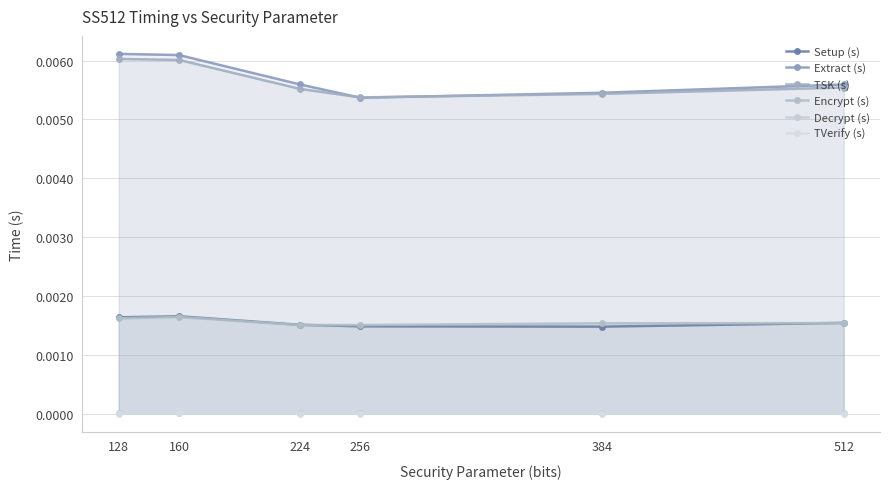

How many lines are shown in the chart?

6